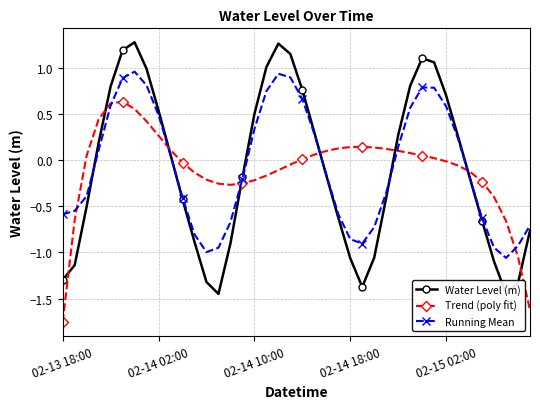

Which series has the widest spread of values?

Water Level (m)